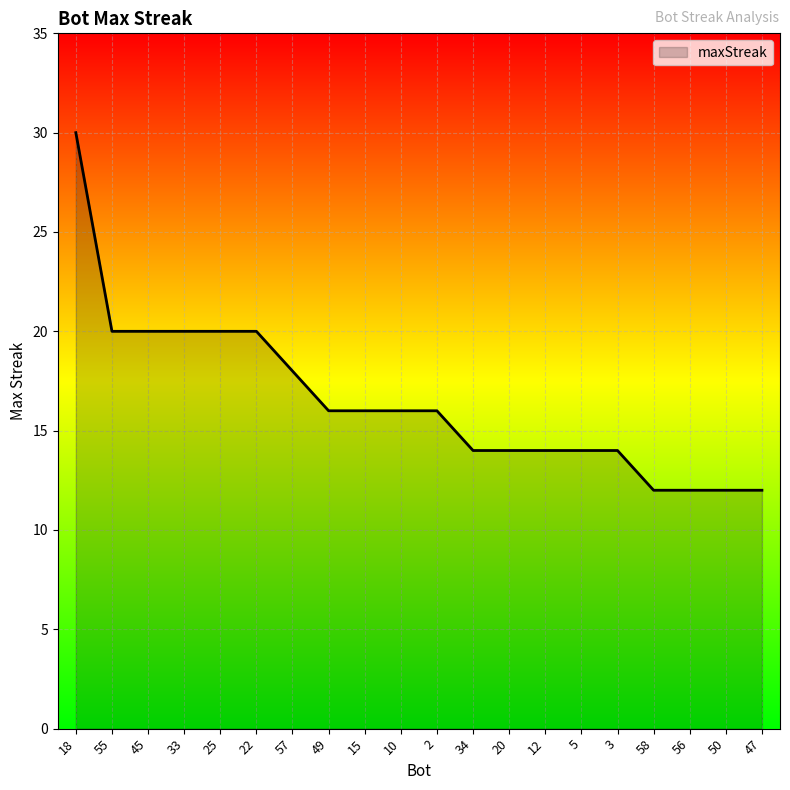

Reading right to left, list all the values displayed in this chart.

12	12	12	12	14	14	14	14	14	16	16	16	16	18	20	20	20	20	20	30